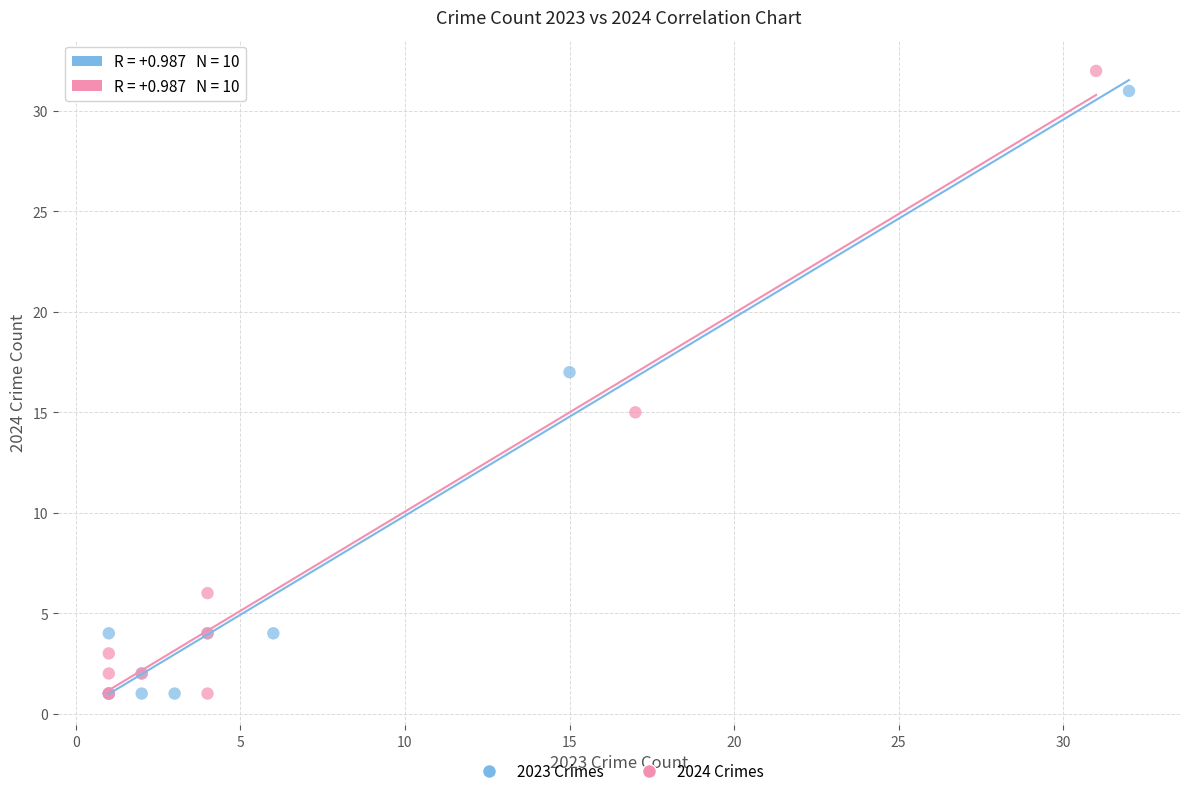

Which series reaches the maximum Y coordinate?

2024 Crimes